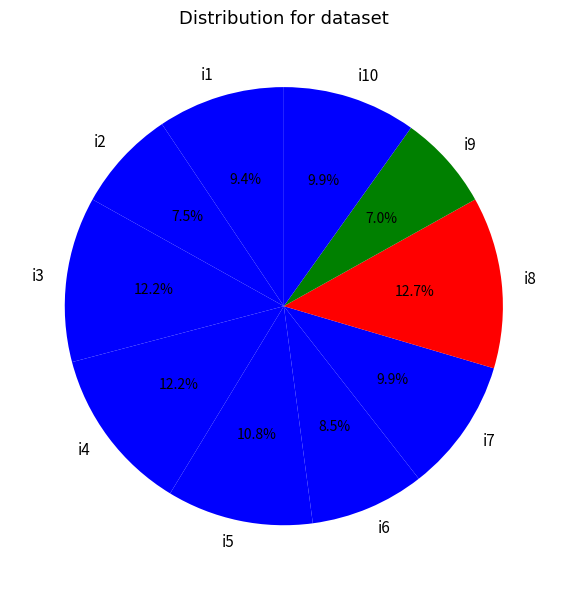

How many slices are in this pie chart?

10